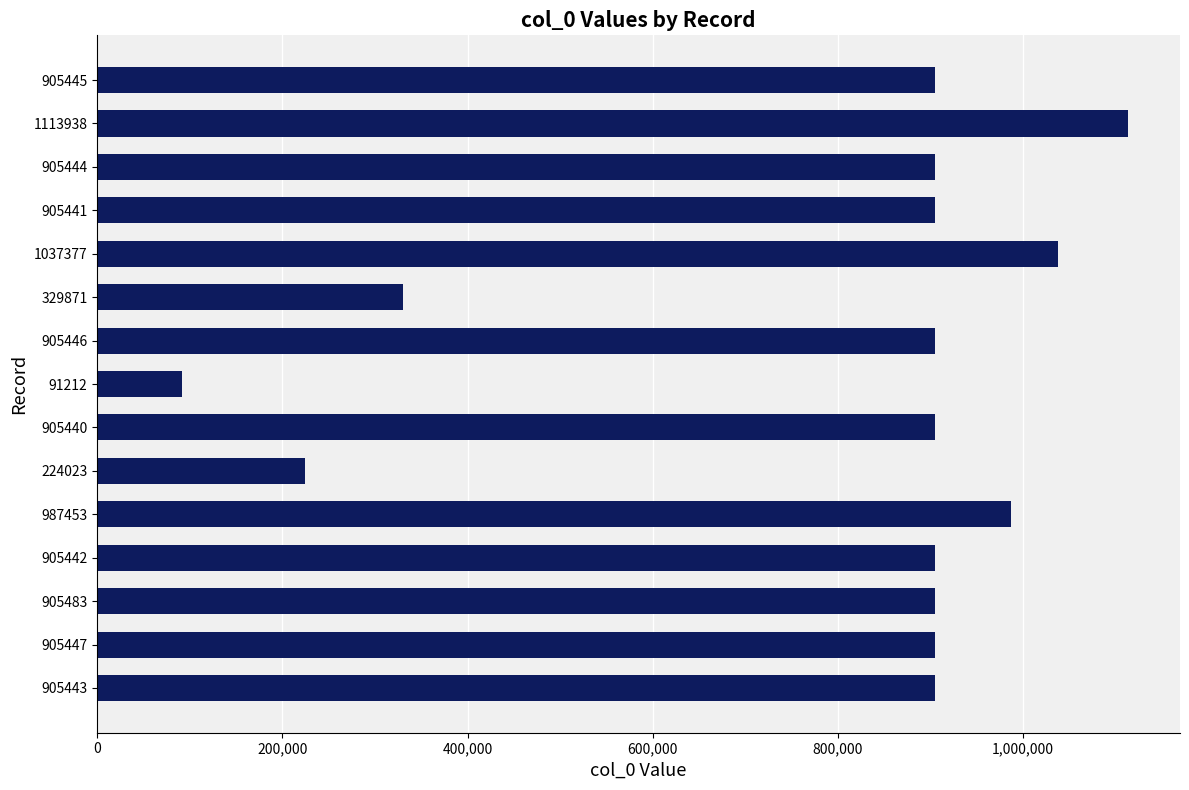

How many bars are there in total?

15